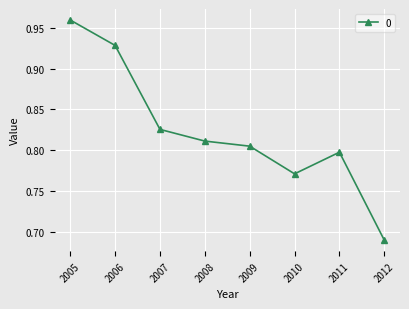

List the labels in order of value, largest first.

2005, 2006, 2007, 2008, 2009, 2011, 2010, 2012